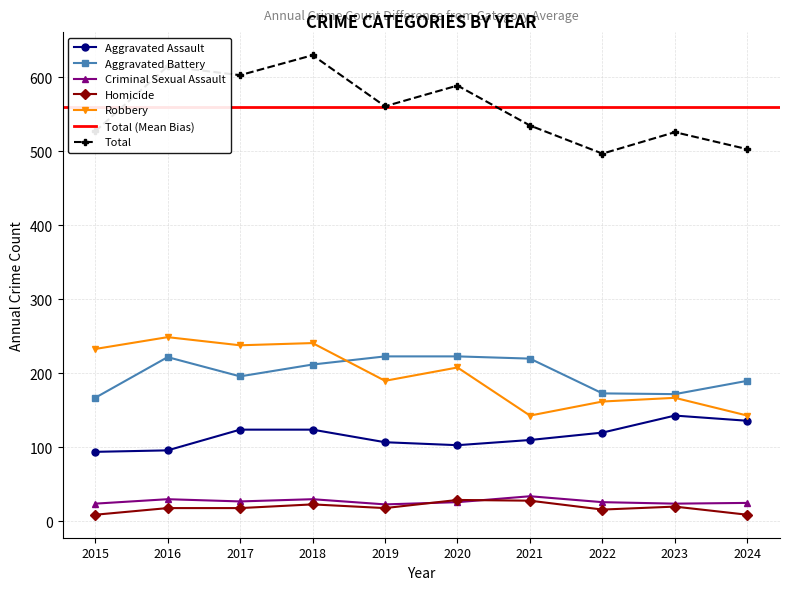

Reading left to right, extract all data points from this chart.

Aggravated Assault: 2015=94	2016=96	2017=124	2018=124	2019=107	2020=103	2021=110	2022=120	2023=143	2024=136
Aggravated Battery: 2015=167	2016=222	2017=196	2018=212	2019=223	2020=223	2021=220	2022=173	2023=172	2024=190
Criminal Sexual Assault: 2015=24	2016=30	2017=27	2018=30	2019=23	2020=26	2021=34	2022=26	2023=24	2024=25
Homicide: 2015=9	2016=18	2017=18	2018=23	2019=18	2020=29	2021=28	2022=16	2023=20	2024=9
Robbery: 2015=233	2016=249	2017=238	2018=241	2019=190	2020=208	2021=143	2022=162	2023=167	2024=143
Total: 2015=527	2016=615	2017=603	2018=630	2019=561	2020=589	2021=535	2022=497	2023=526	2024=503